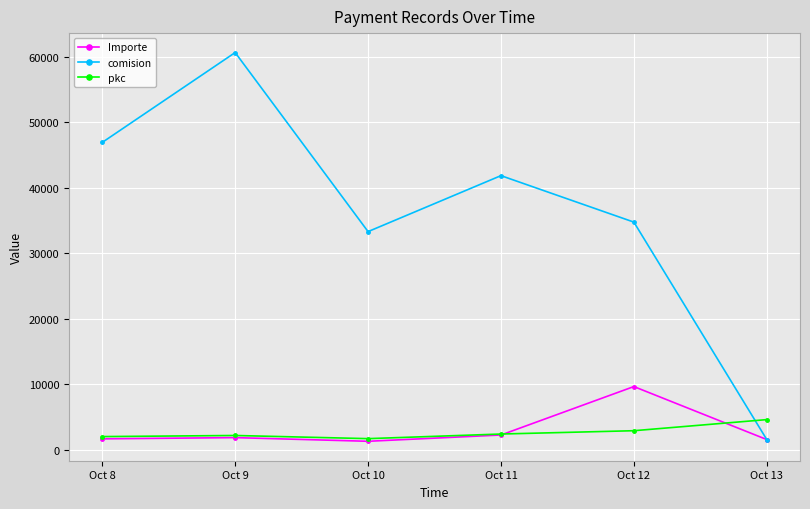

True or false: Importe has more than 0 points higher than both neighbors.

True